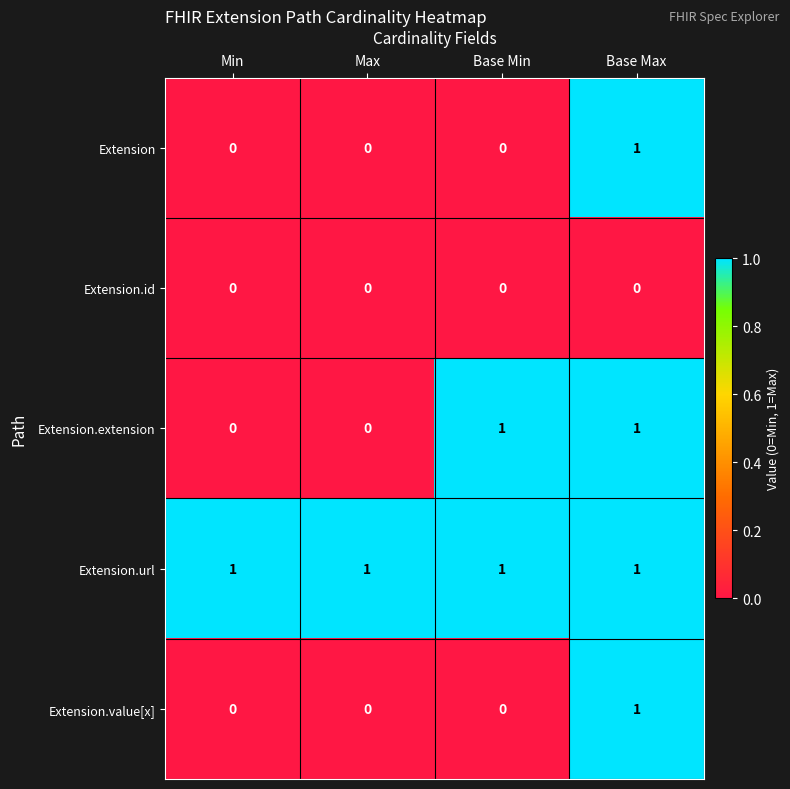

How many categories are shown in the chart?

4